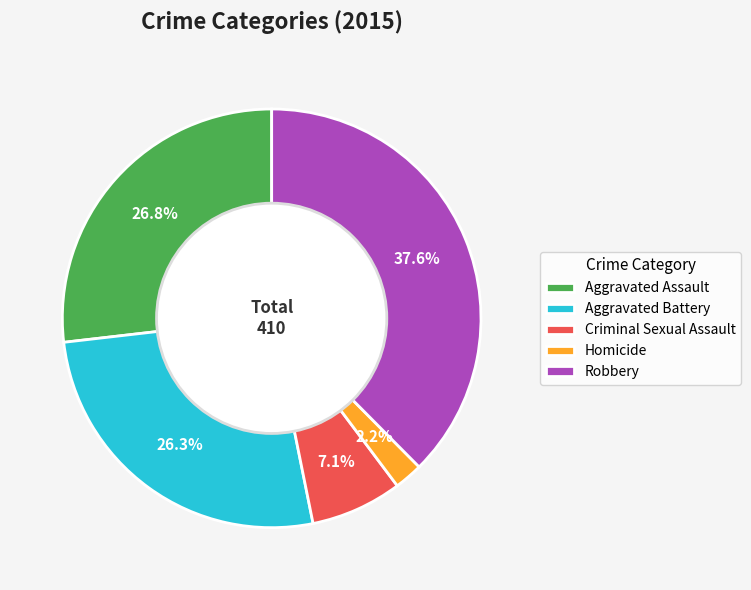

How many segments does this pie chart have?

5